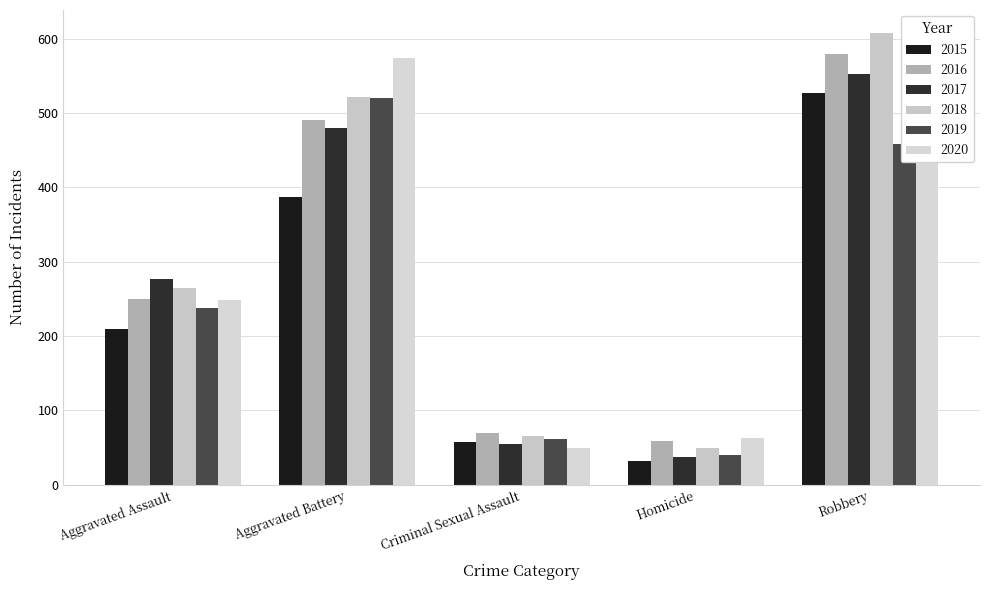

What is the label of the 4th bar from the left?

Homicide